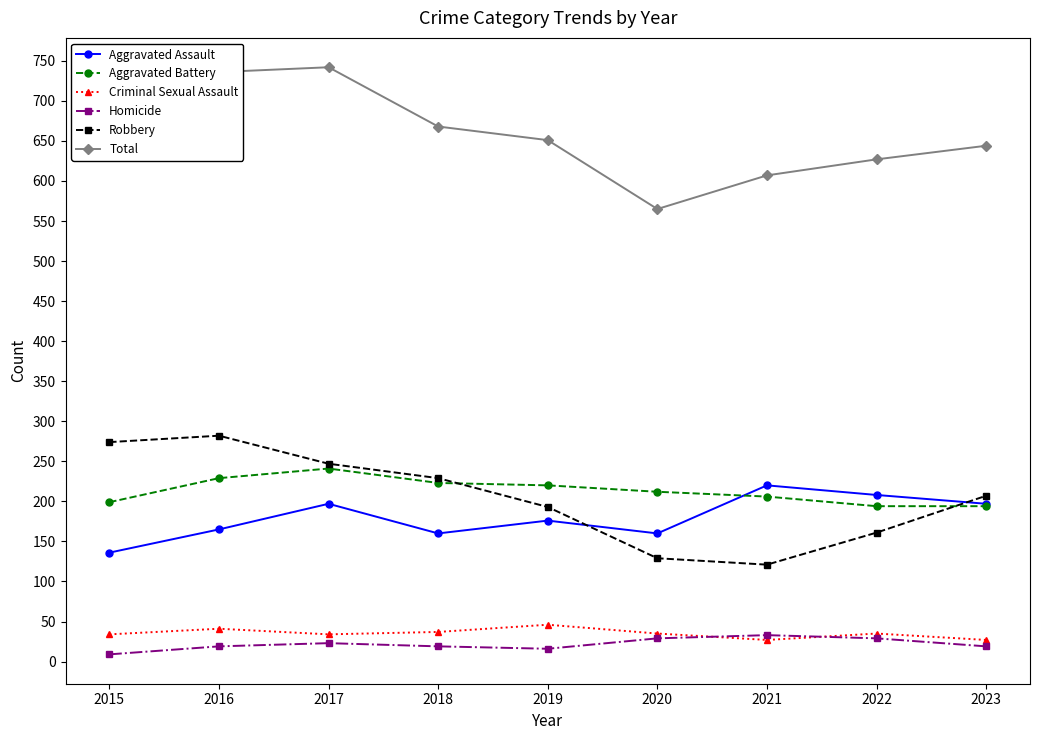

What are all the series names shown in the legend?

Aggravated Assault, Aggravated Battery, Criminal Sexual Assault, Homicide, Robbery, Total